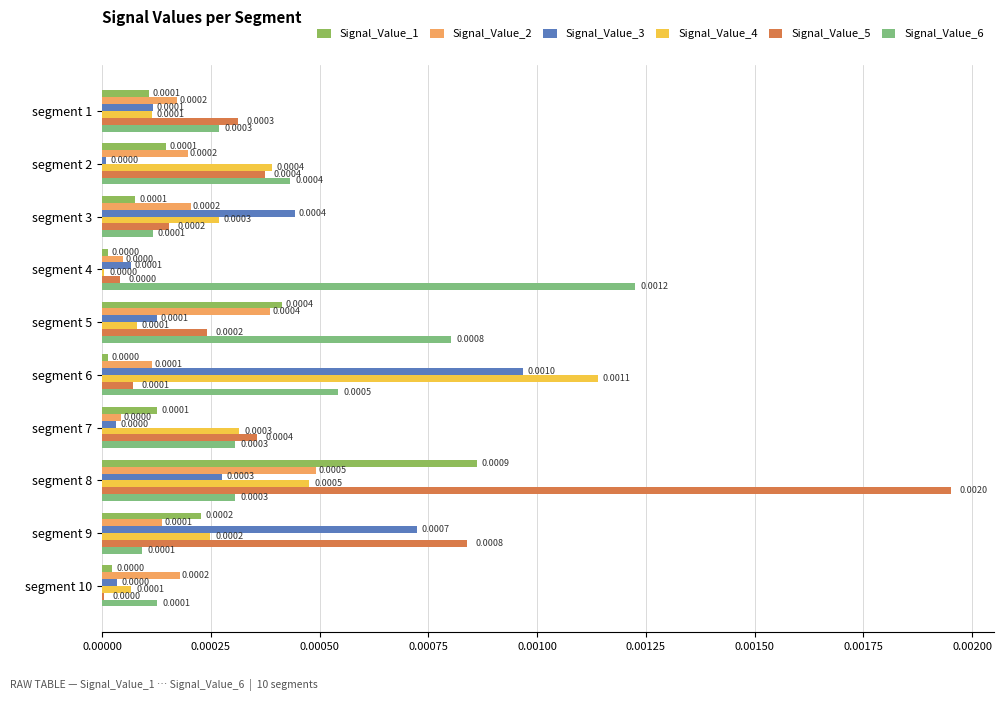

Which series changed the most between segment 1 and segment 4?

Signal_Value_6